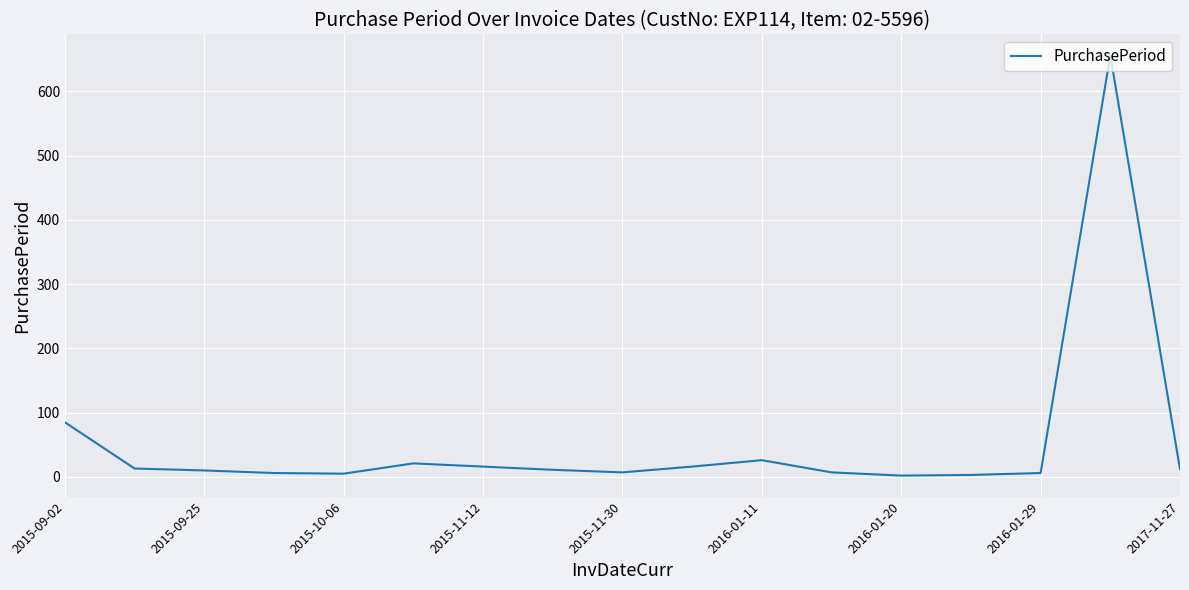

What is the maximum value shown in the chart?

656